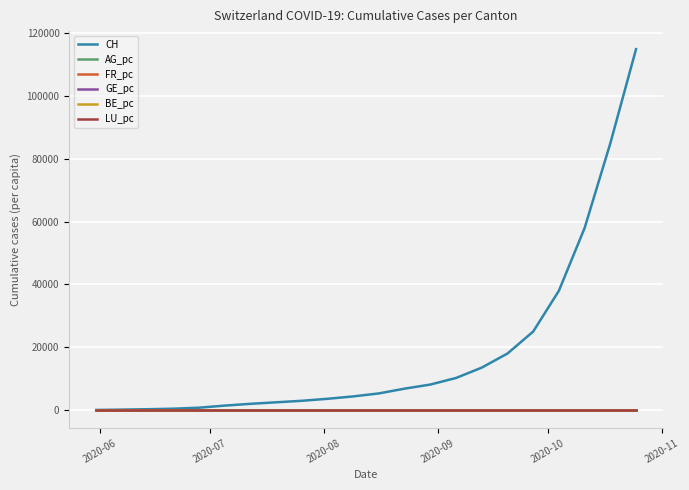

What is the maximum value shown in the chart?

115000.0